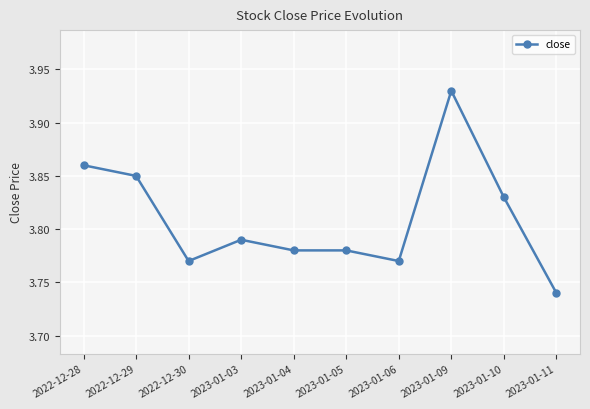

Where is the first local minimum?

2022-12-30